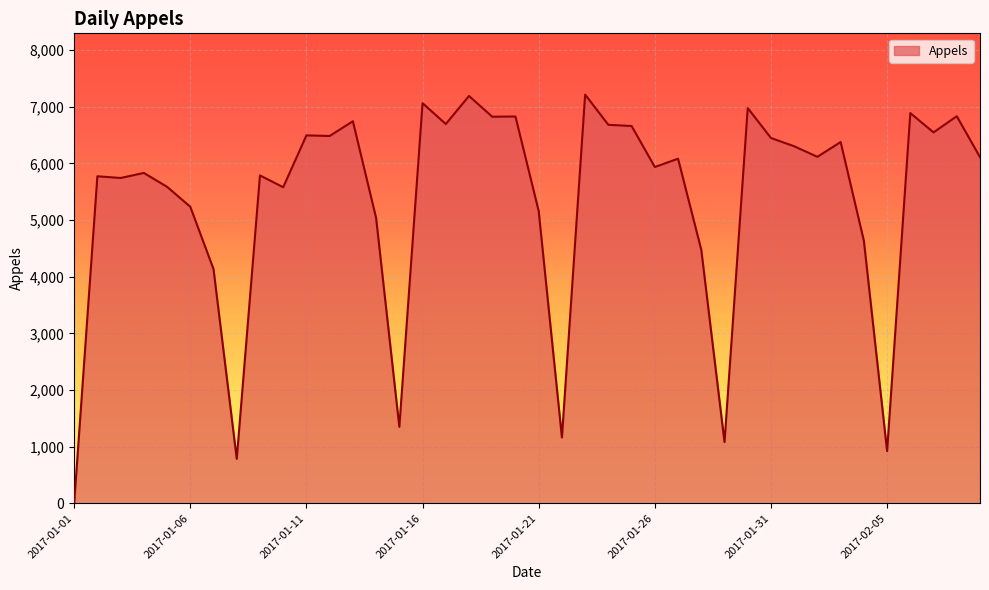

Does the chart have visible grid lines?

Yes